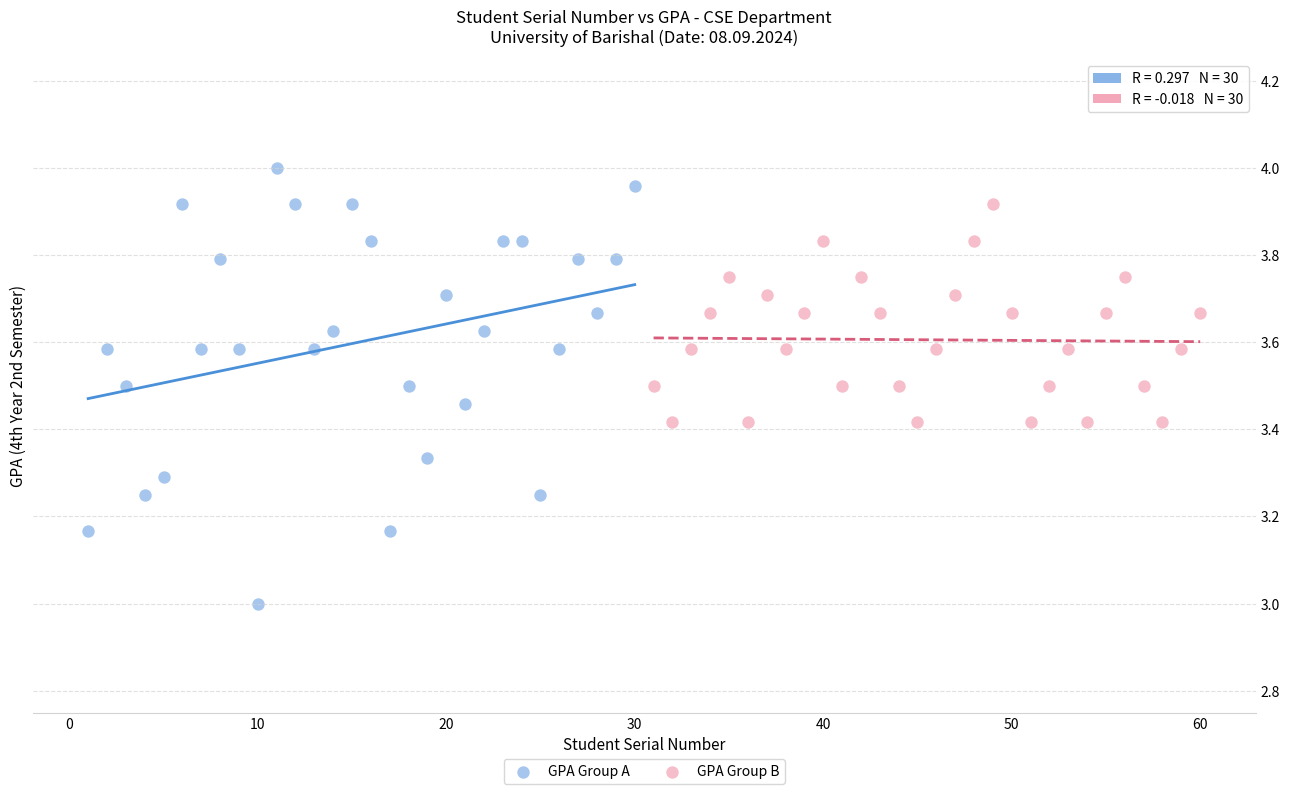

Which series has the largest Y range (max minus min)?

GPA Group A